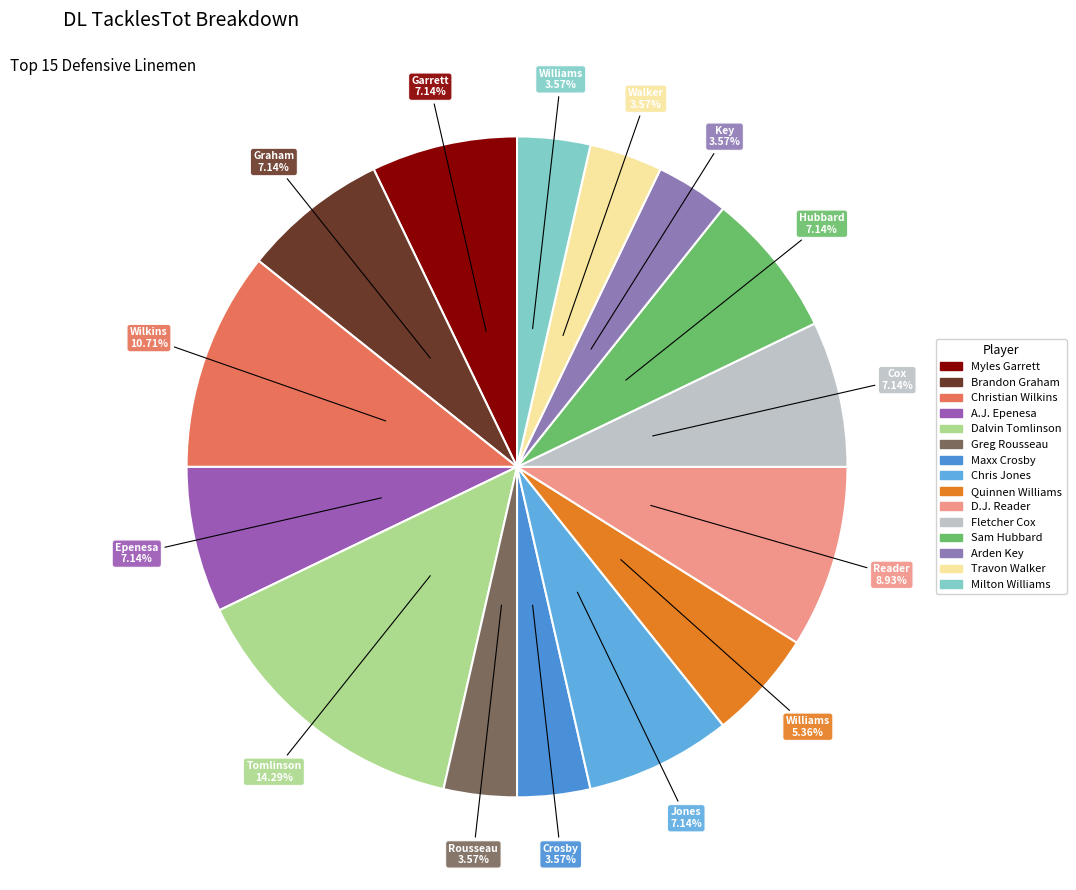

How much of the chart is everything except Quinnen Williams?

94.6%